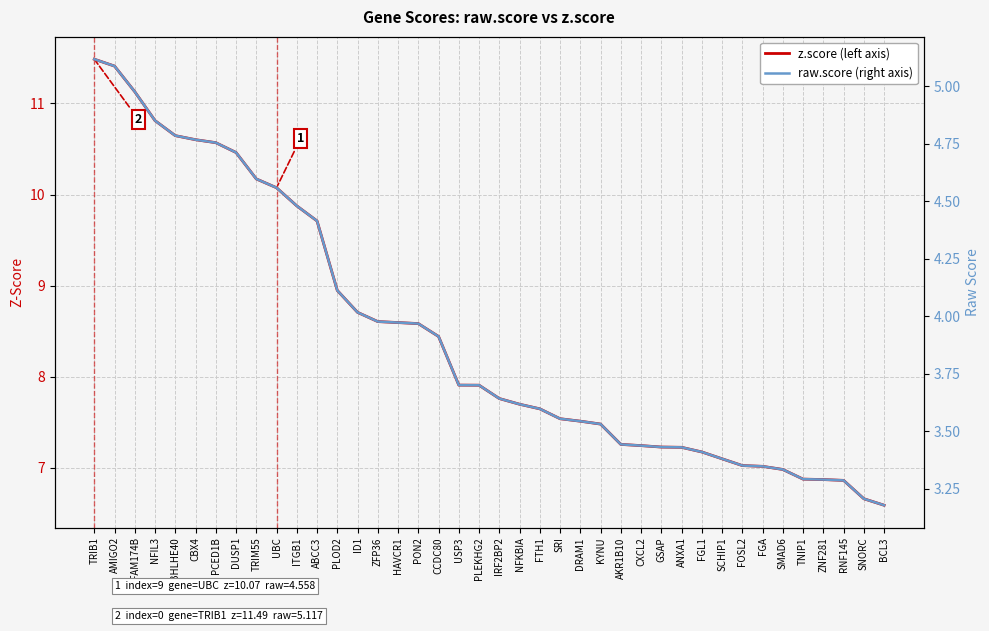

List the series in order of their peak value, lowest first.

raw.score (right axis), z.score (left axis)